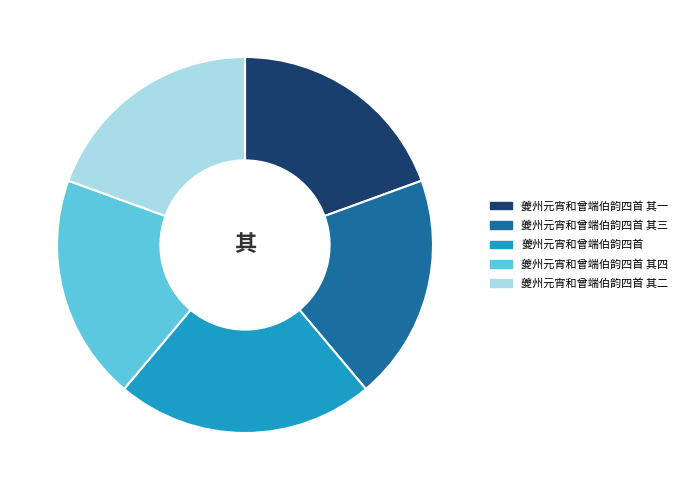

Is the sum of 夔州元宵和曾端伯韵四首 and 夔州元宵和曾端伯韵四首 其三 greater than half?

No